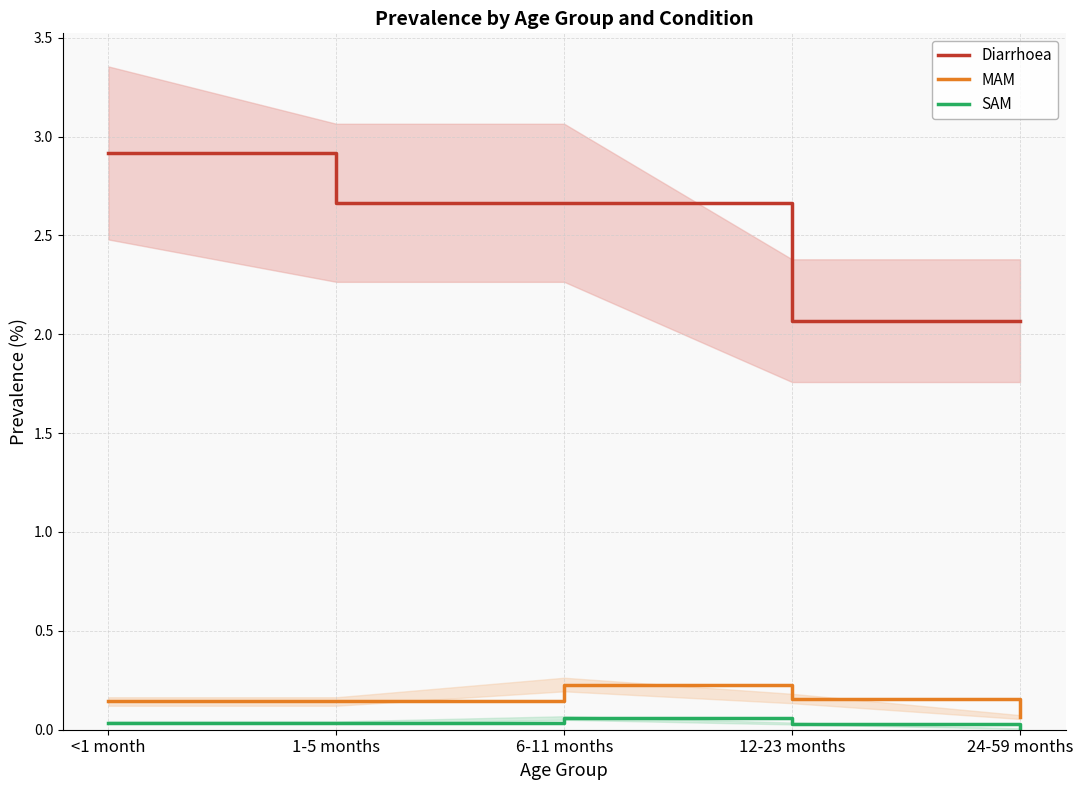

What is the label of the 4th point from the right?

1-5 months